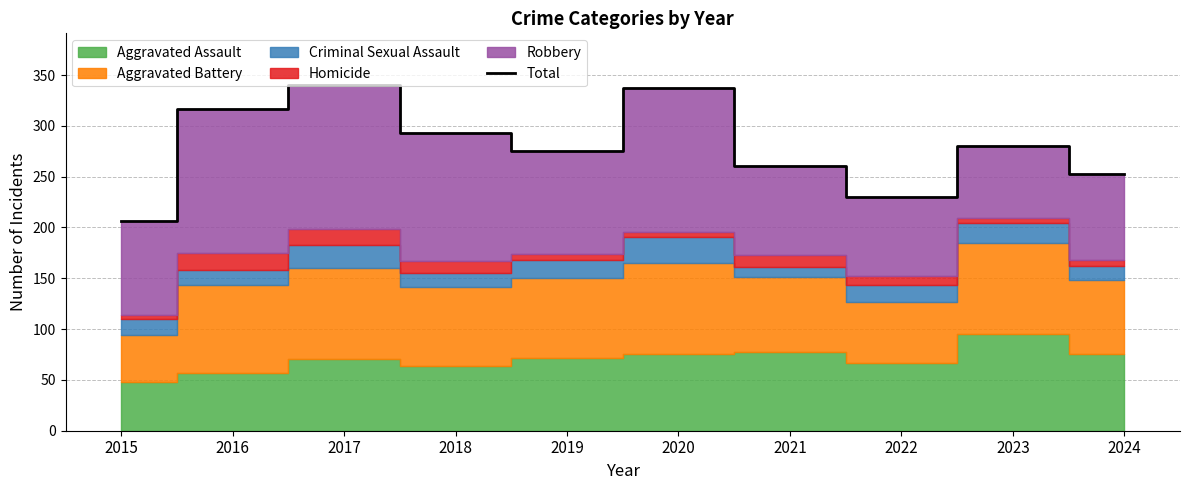

What is the change in value from 2019 to 2023?

+5